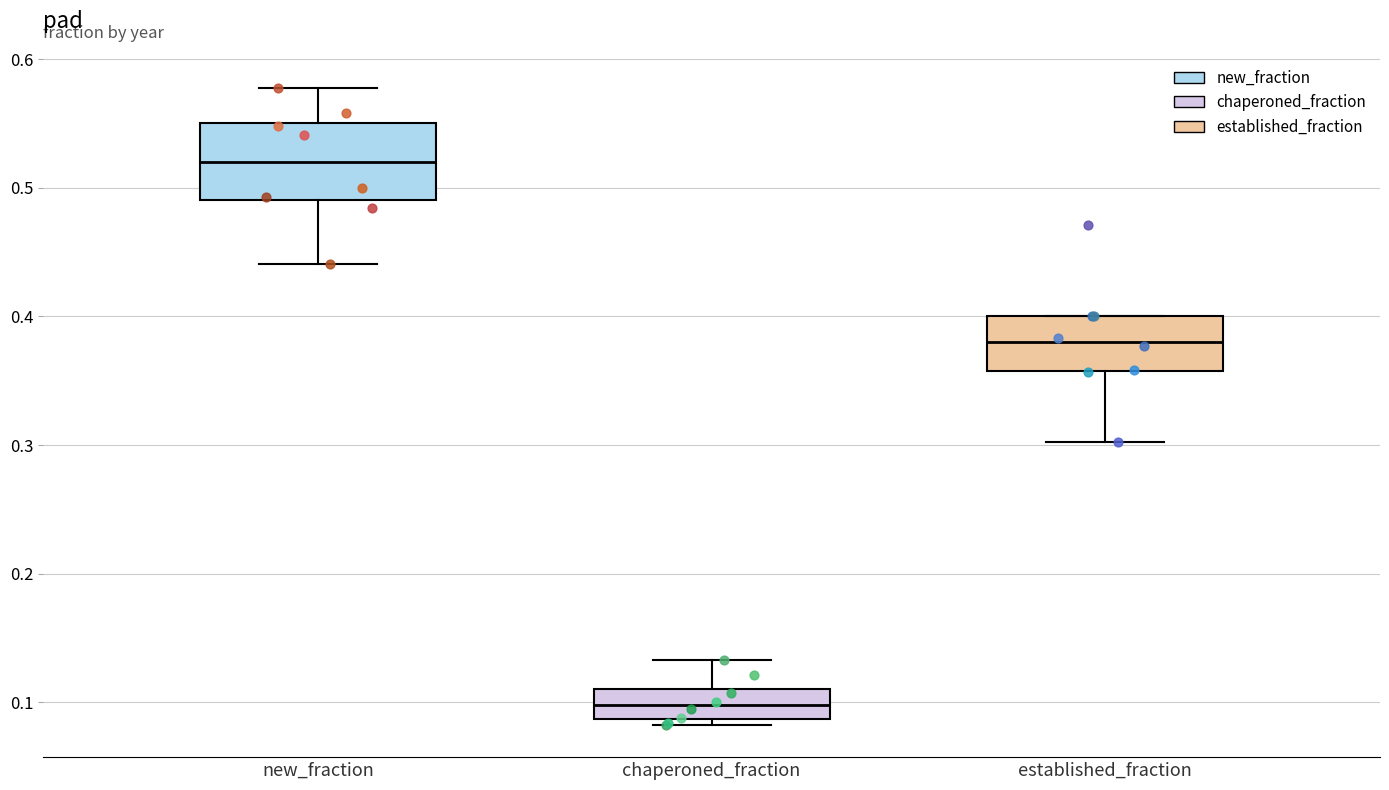

Reading left to right, read every box against the y-axis: the position of its median line, the range the box covers, and the ends of its whiskers. The values are not printed on the chart, so give them approximately, as read against the axis.

new_fraction: median 0.52, box 0.49 to 0.55, whiskers 0.44 to 0.58
chaperoned_fraction: median 0.10, box 0.09 to 0.11, whiskers 0.08 to 0.13
established_fraction: median 0.38, box 0.36 to 0.40, whiskers 0.30 to 0.40